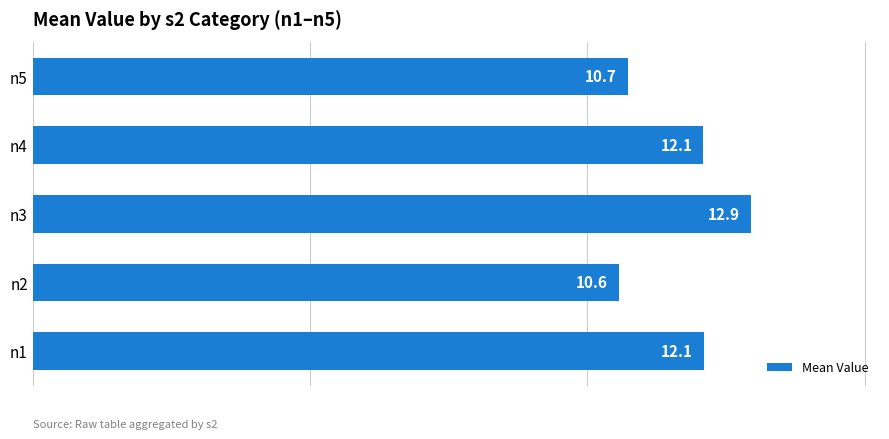

What is the average value?

11.7